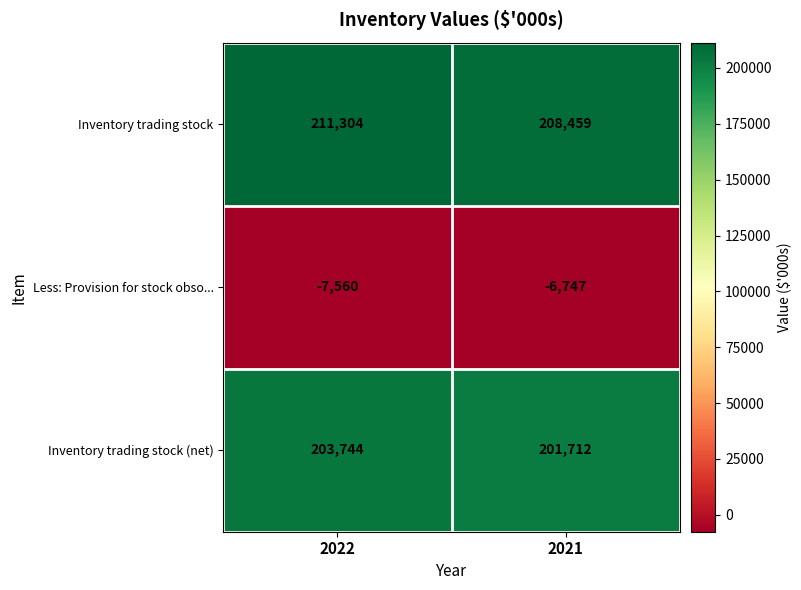

What is the approximate value of Inventory trading stock at 2021, to the nearest 100?

208500